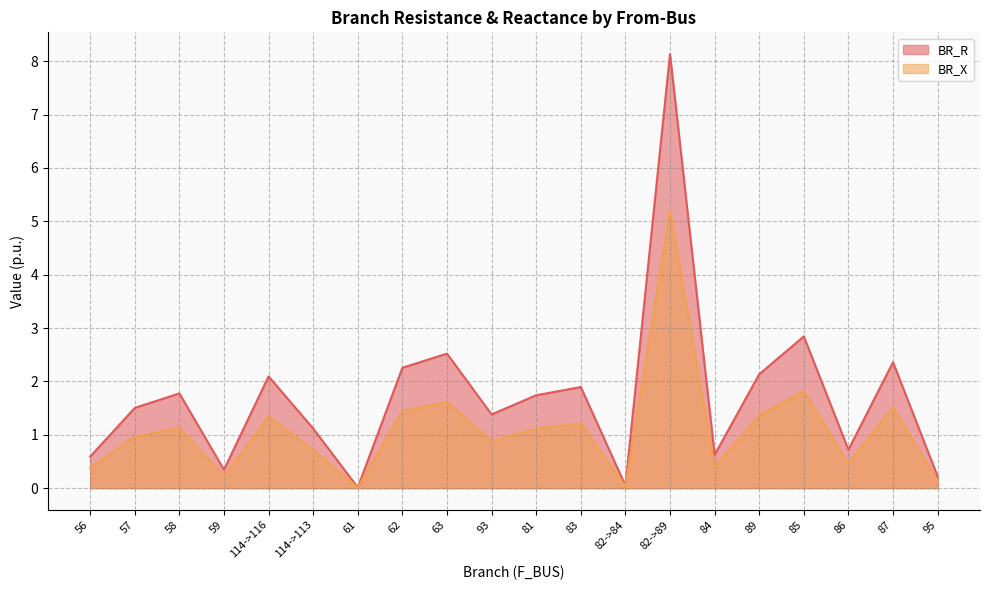

What is the label of the 8th point from the left?

62